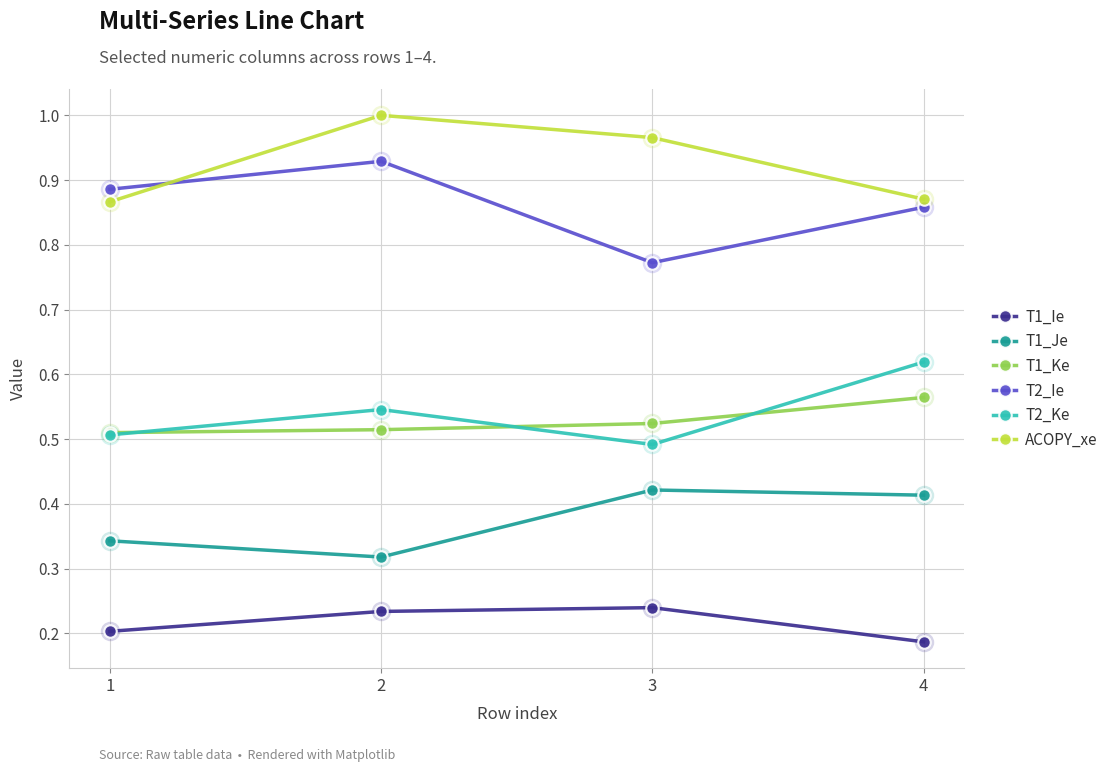

Is it true that T1_Je equals 0.1 at 2?

False